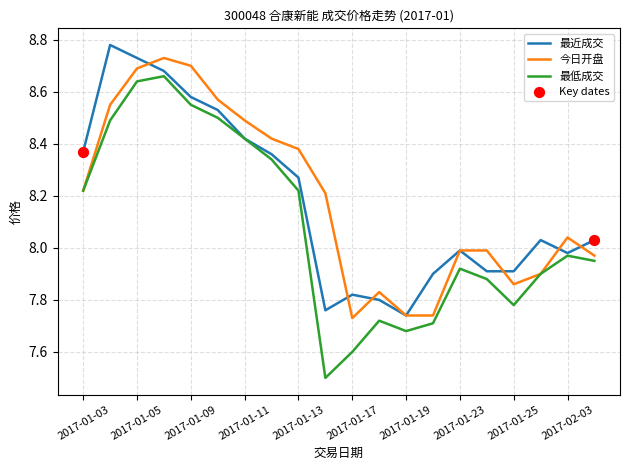

At how many categories does at least one series exceed 7?

20